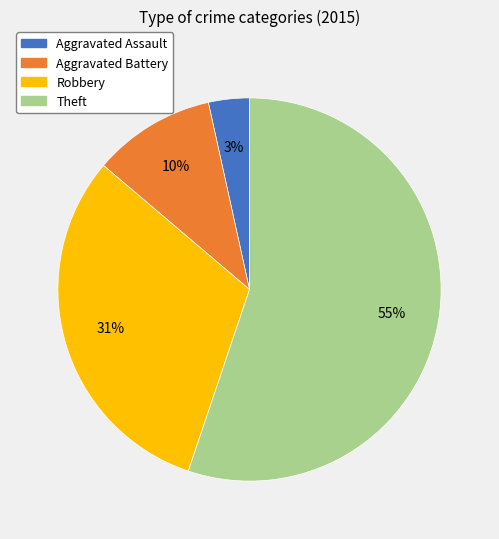

To the nearest percent, what percentage of the pie is Aggravated Battery?

10%